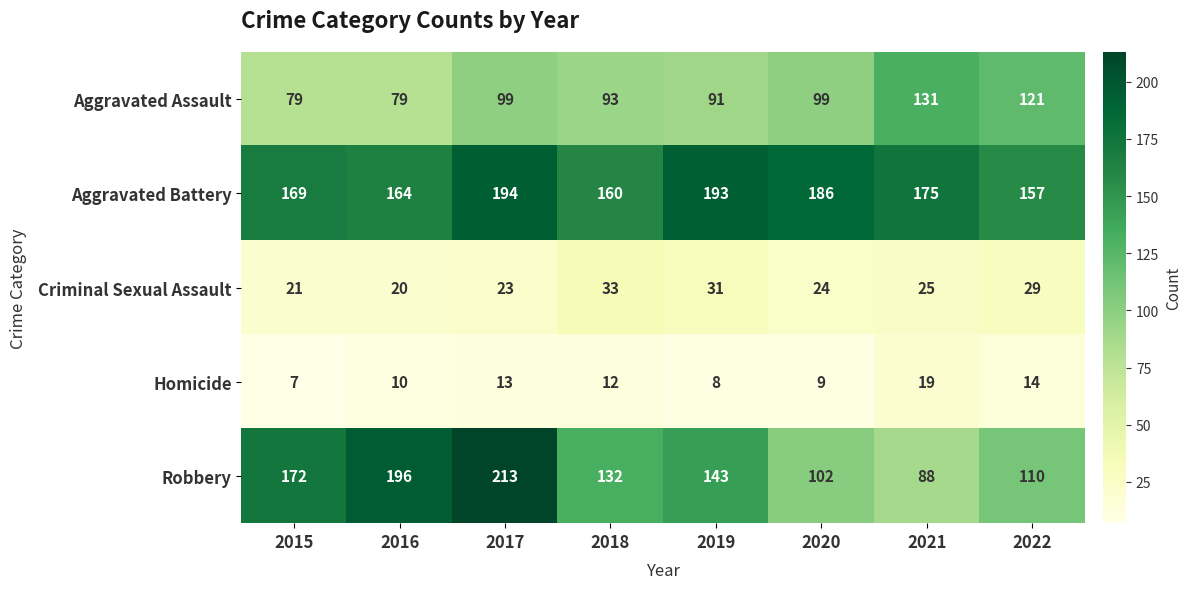

What is the difference between the second highest and minimum values in the Aggravated Battery series?

36